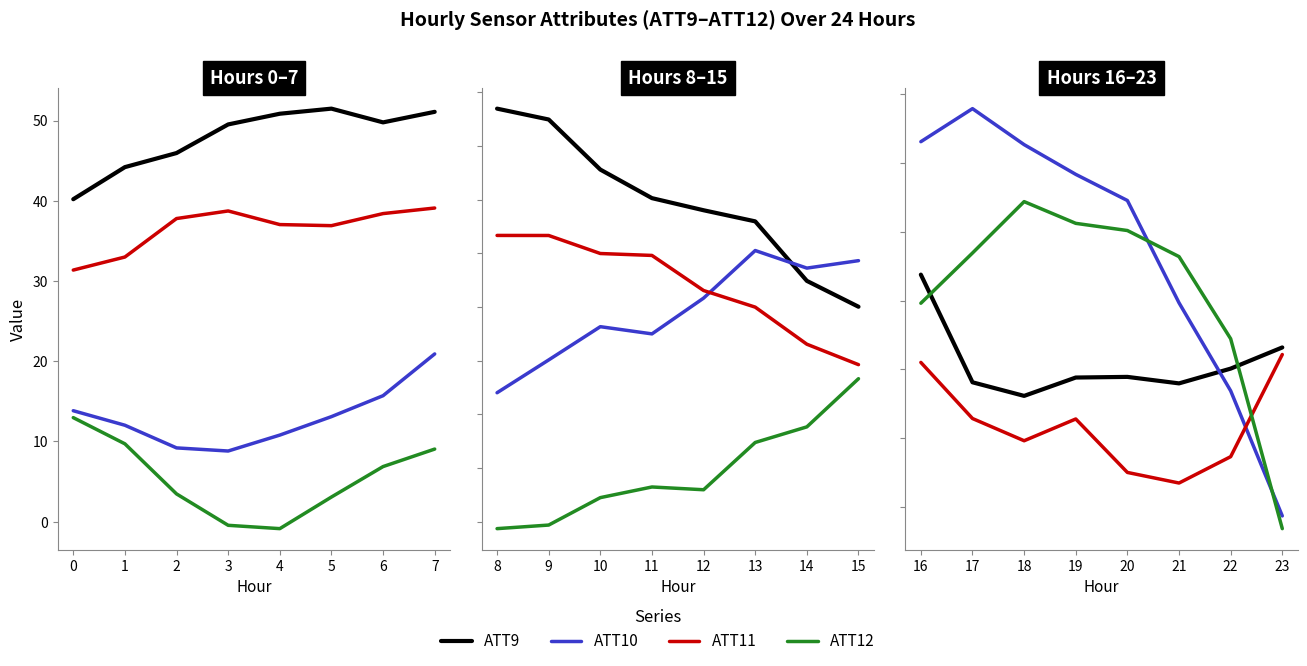

True or false: ATT9 has a value of 7.4 at 4.

False